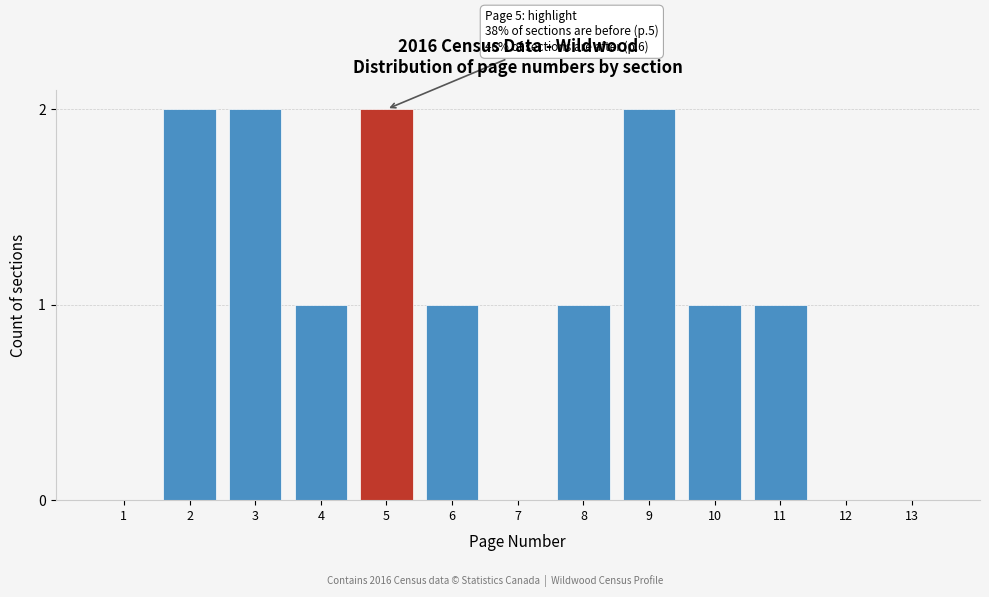

Reading left to right, extract all data points from this chart.

1=0	2=2	3=2	4=1	5=2	6=1	7=0	8=1	9=2	10=1	11=1	12=0	13=0